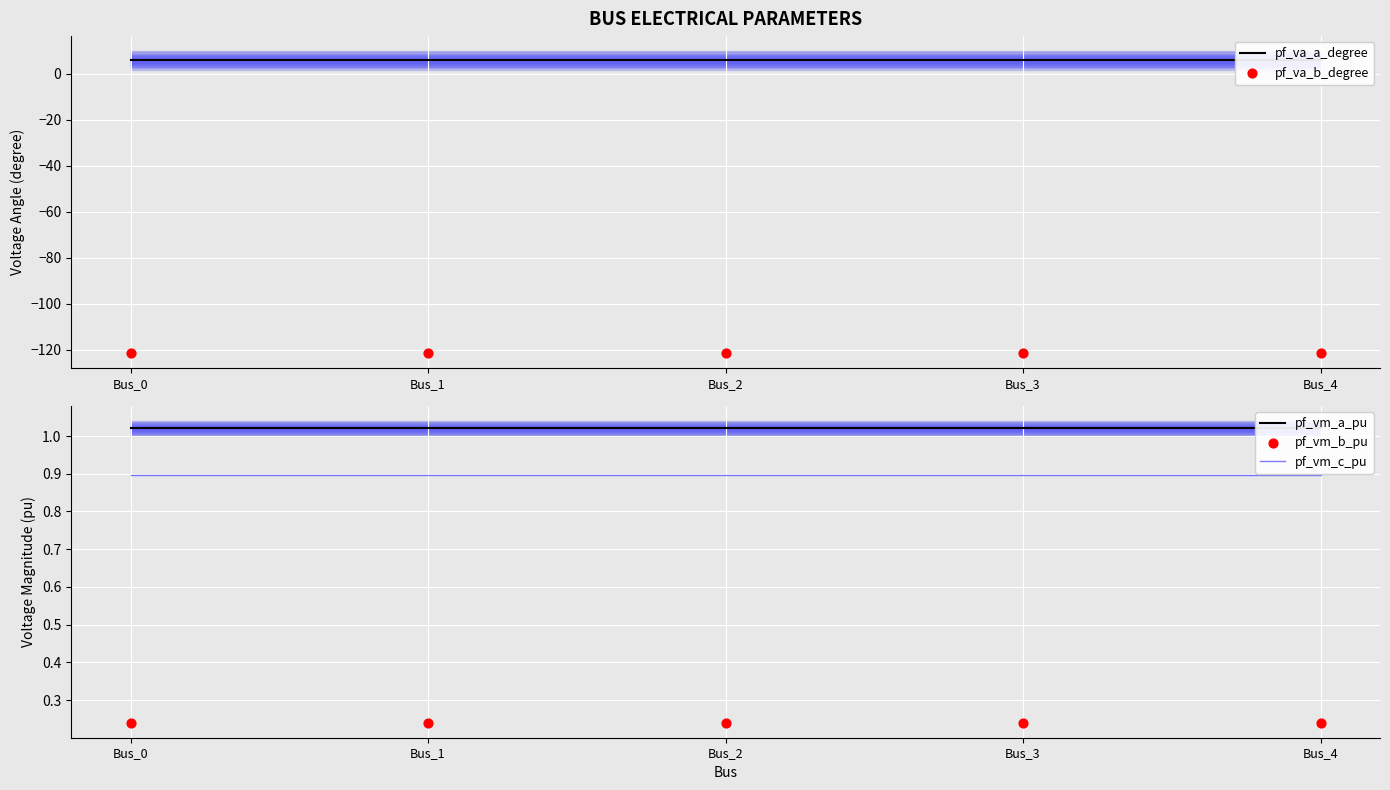

At which category is the sum across all series the highest?

Bus_3